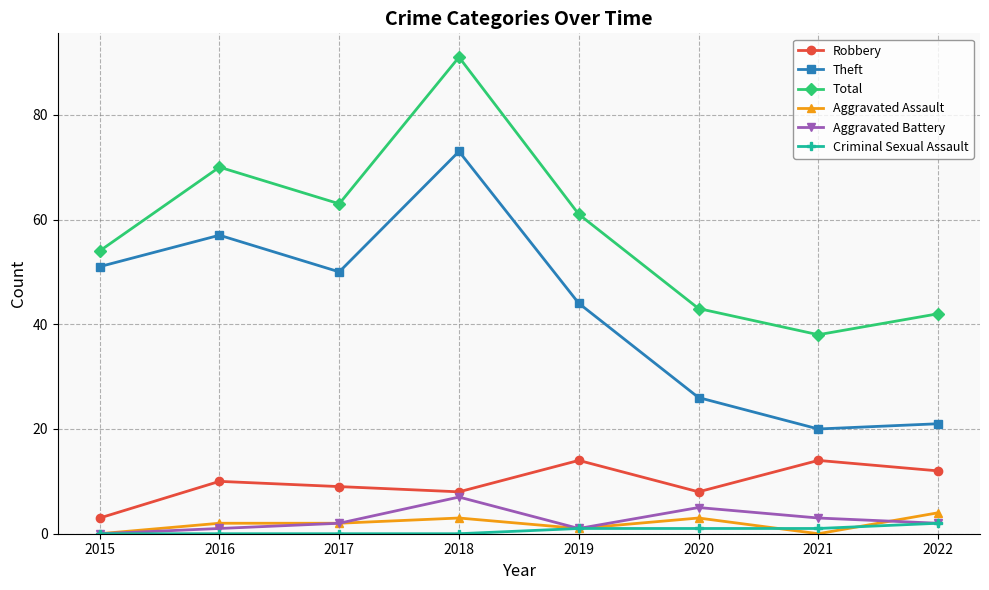

What are all the series names shown in the legend?

Robbery, Theft, Total, Aggravated Assault, Aggravated Battery, Criminal Sexual Assault